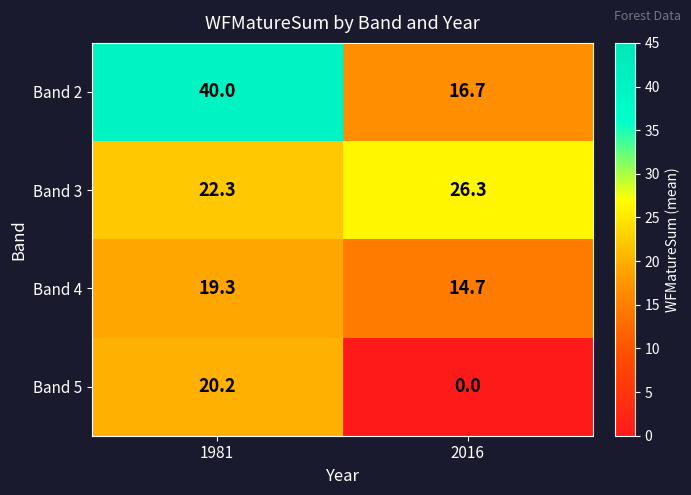

Where is Band 5 nearest to the value 10?

2016